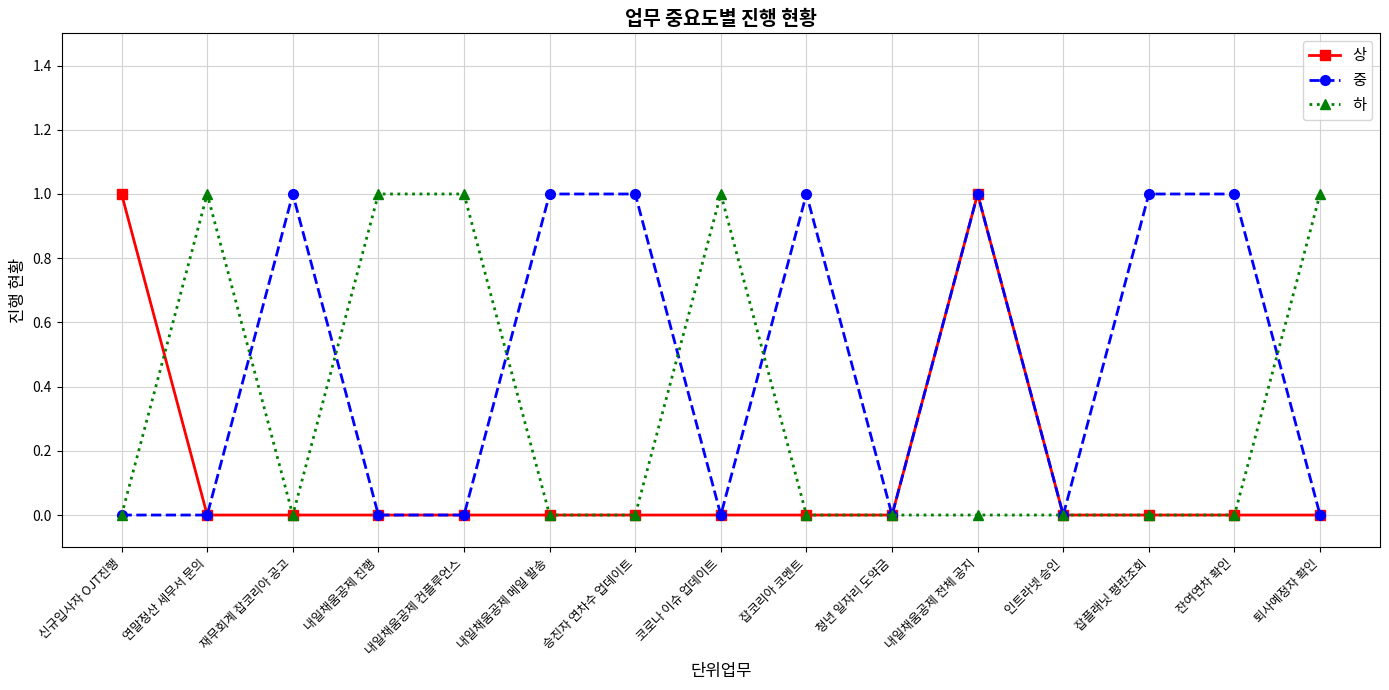

Reading right to left, extract all data points from this chart.

상: 0	0	0	0	1	0	0	0	0	0	0	0	0	0	1
중: 0	1	1	0	1	0	1	0	1	1	0	0	1	0	0
하: 1	0	0	0	0	0	0	1	0	0	1	1	0	1	0